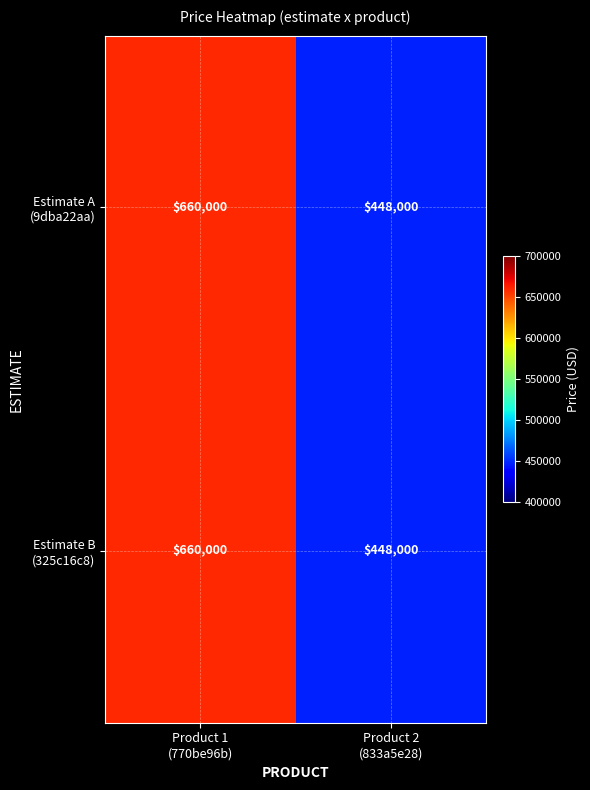

Which label corresponds to the largest value in the chart?

Product 1
(770be96b)